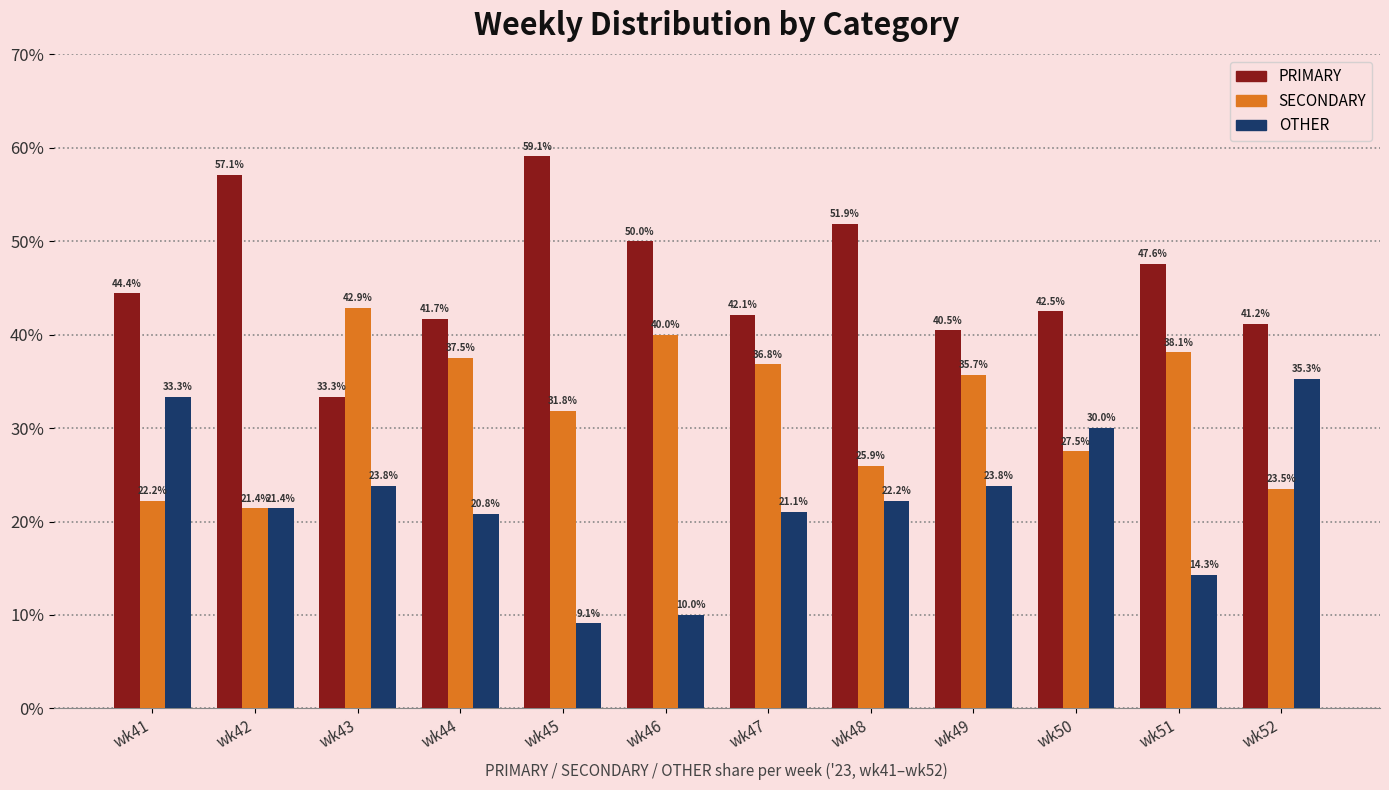

Reading left to right, transcribe all the data shown in this chart.

PRIMARY: wk41=44.4	wk42=57.1	wk43=33.3	wk44=41.7	wk45=59.1	wk46=50.0	wk47=42.1	wk48=51.9	wk49=40.5	wk50=42.5	wk51=47.6	wk52=41.2
SECONDARY: wk41=22.2	wk42=21.4	wk43=42.9	wk44=37.5	wk45=31.8	wk46=40.0	wk47=36.8	wk48=25.9	wk49=35.7	wk50=27.5	wk51=38.1	wk52=23.5
OTHER: wk41=33.3	wk42=21.4	wk43=23.8	wk44=20.8	wk45=9.1	wk46=10.0	wk47=21.1	wk48=22.2	wk49=23.8	wk50=30.0	wk51=14.3	wk52=35.3